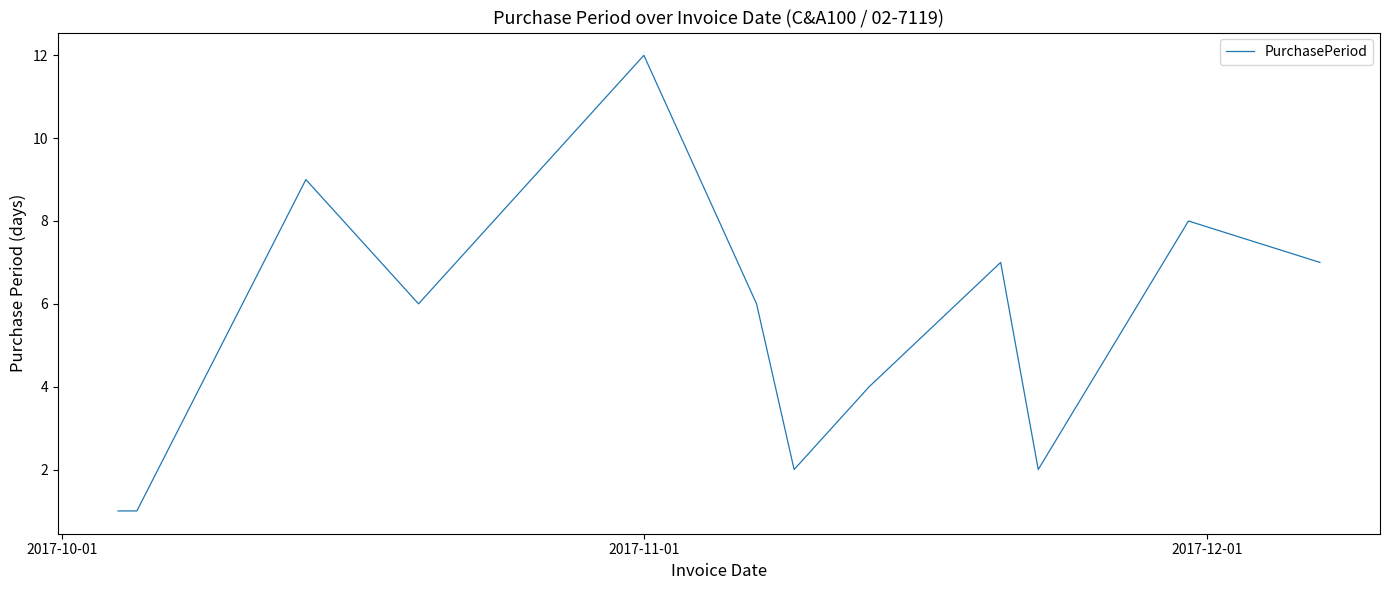

What is the greatest value displayed?

12